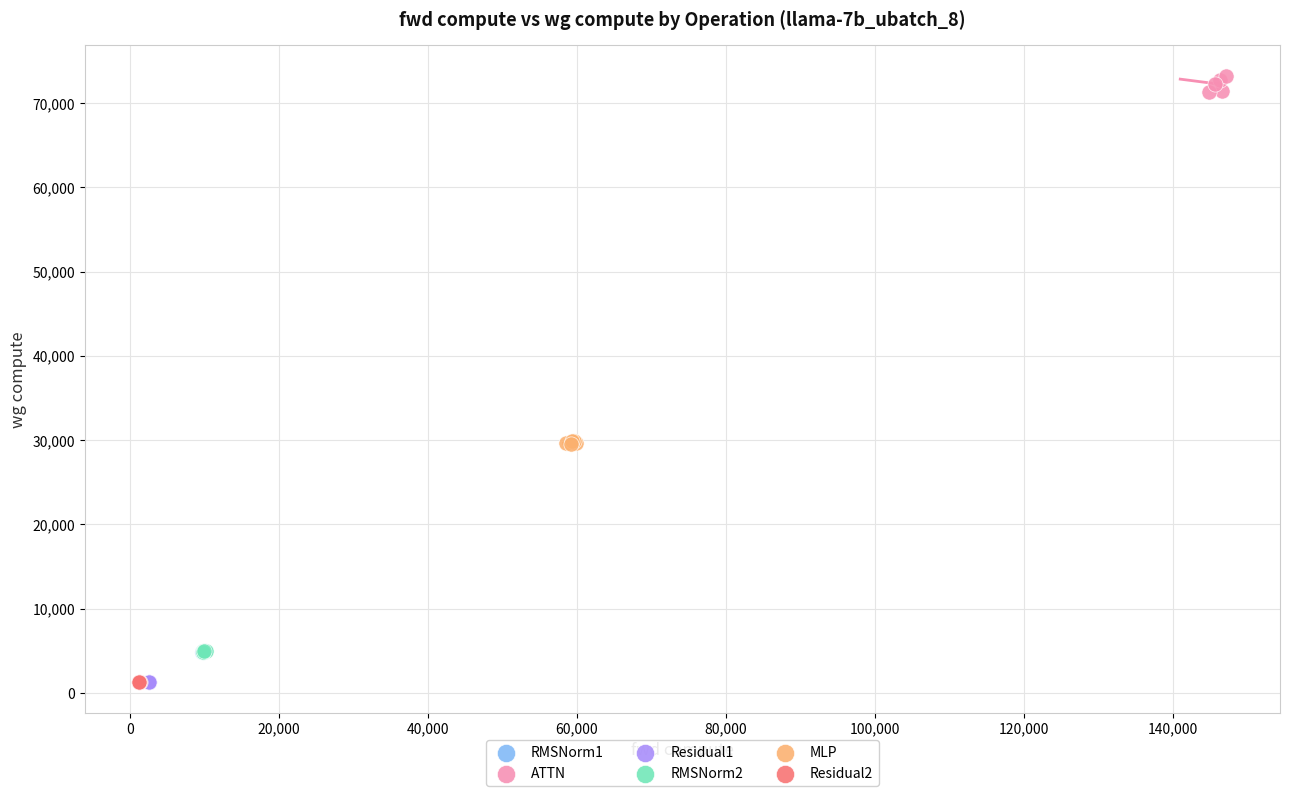

Which series reaches the maximum Y coordinate?

ATTN